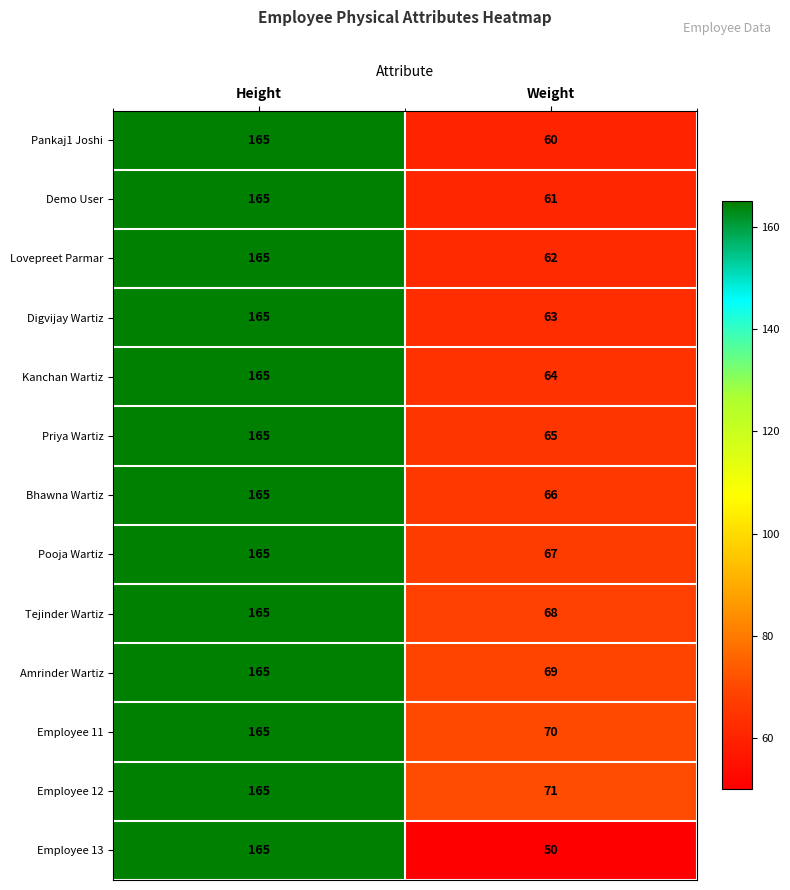

How many series are shown in this chart?

13